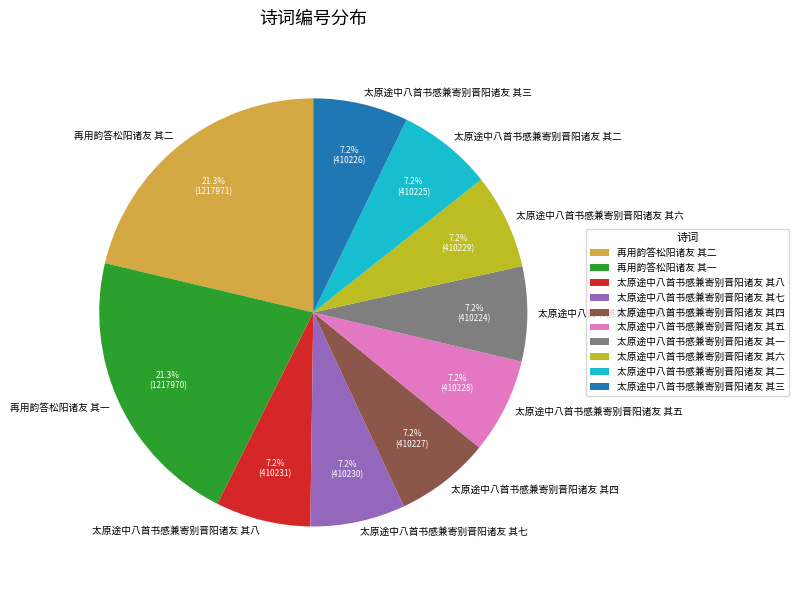

Is 太原途中八首书感兼寄别晋阳诸友 其二 the majority of the pie?

No